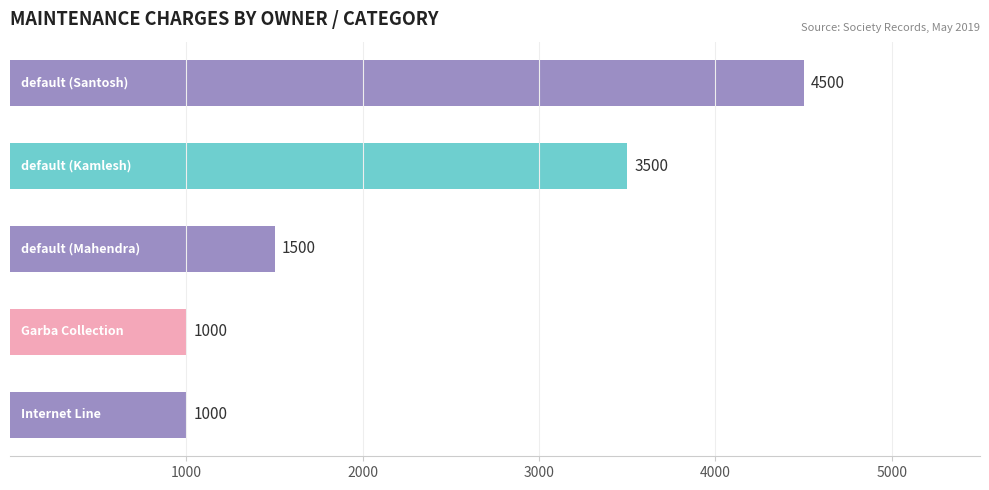

What is the difference between the second highest and second lowest values?

2500